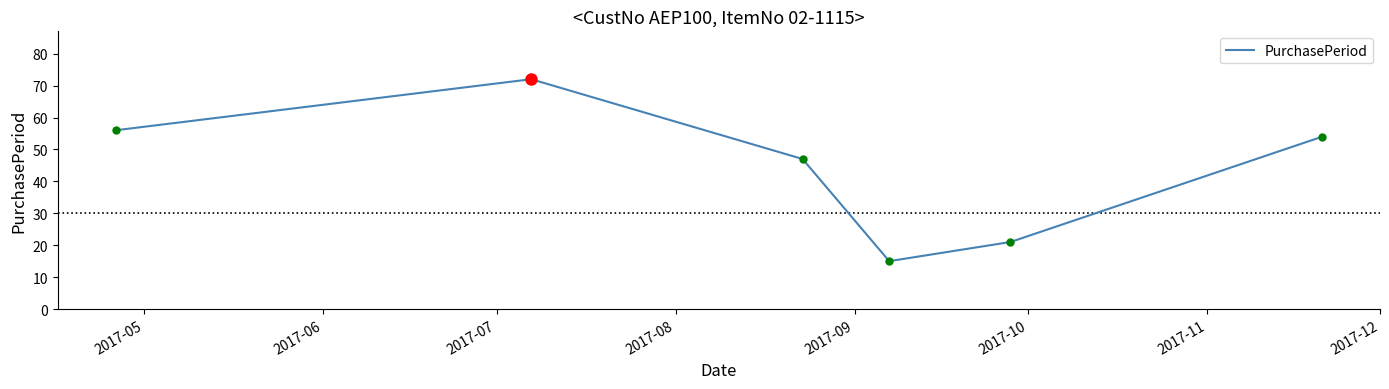

How many interior local peaks (higher than both neighbors) does the data have?

1